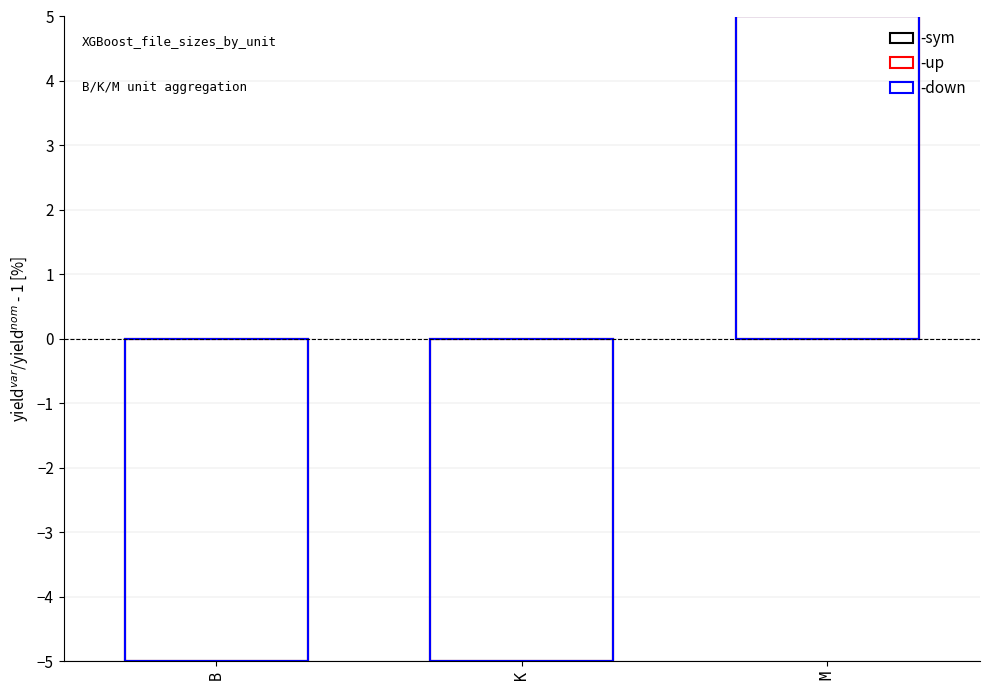

The value of -down at M is 5. True or false?

True